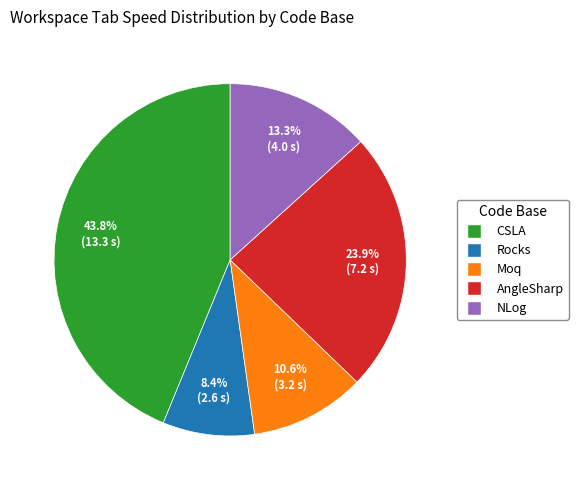

Rank the categories by value from lowest to highest.

Rocks, Moq, NLog, AngleSharp, CSLA